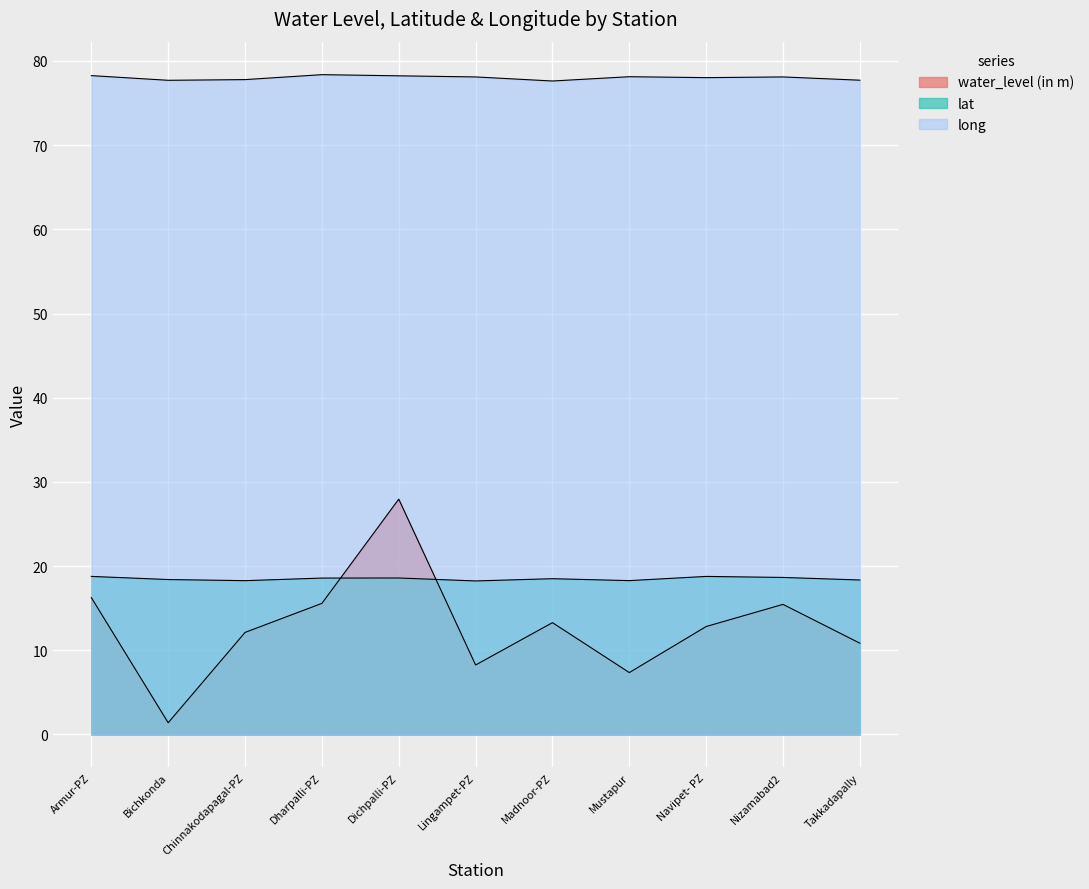

The long series shows 40.1 at Lingampet-PZ. True or false?

False